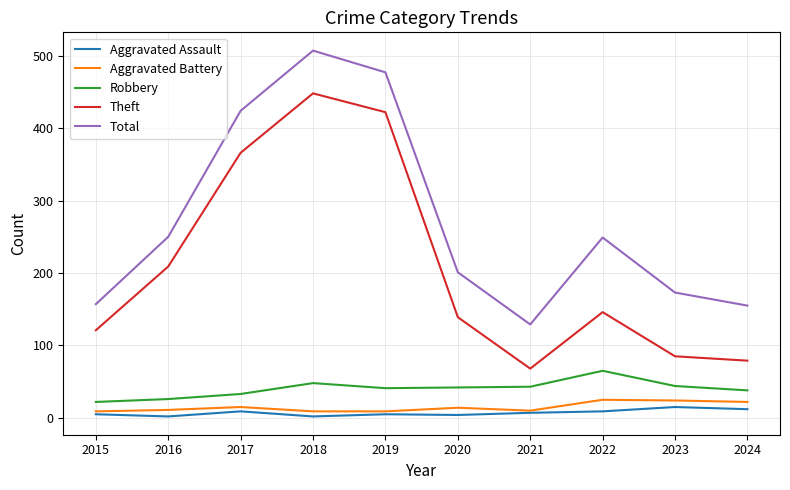

Where is the first local maximum for Total?

2018